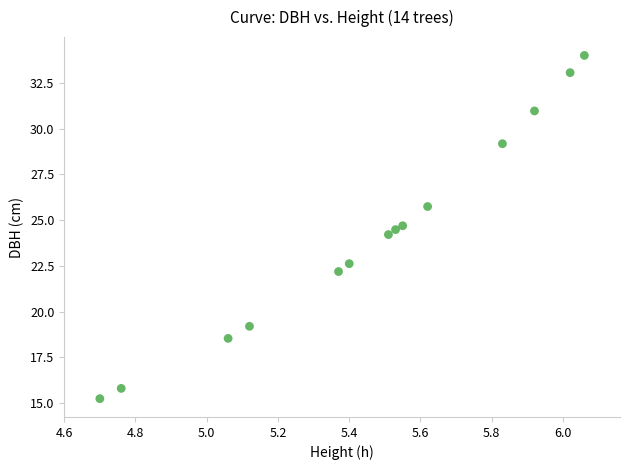

What Y value in the scatter plot is closest to 24?

24.2